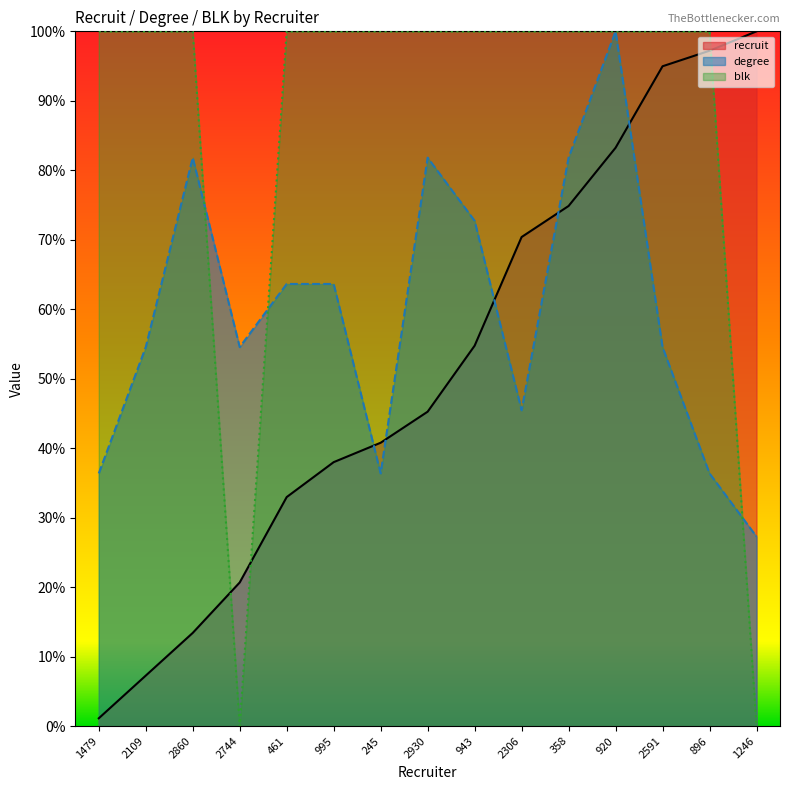

Does the chart have visible grid lines?

No